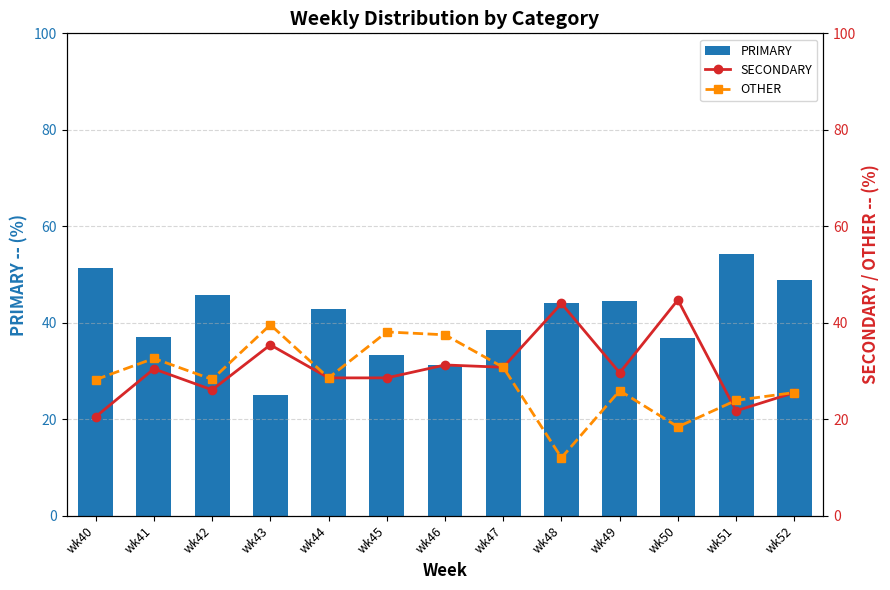

Where does the SECONDARY series first go above 29?

wk41